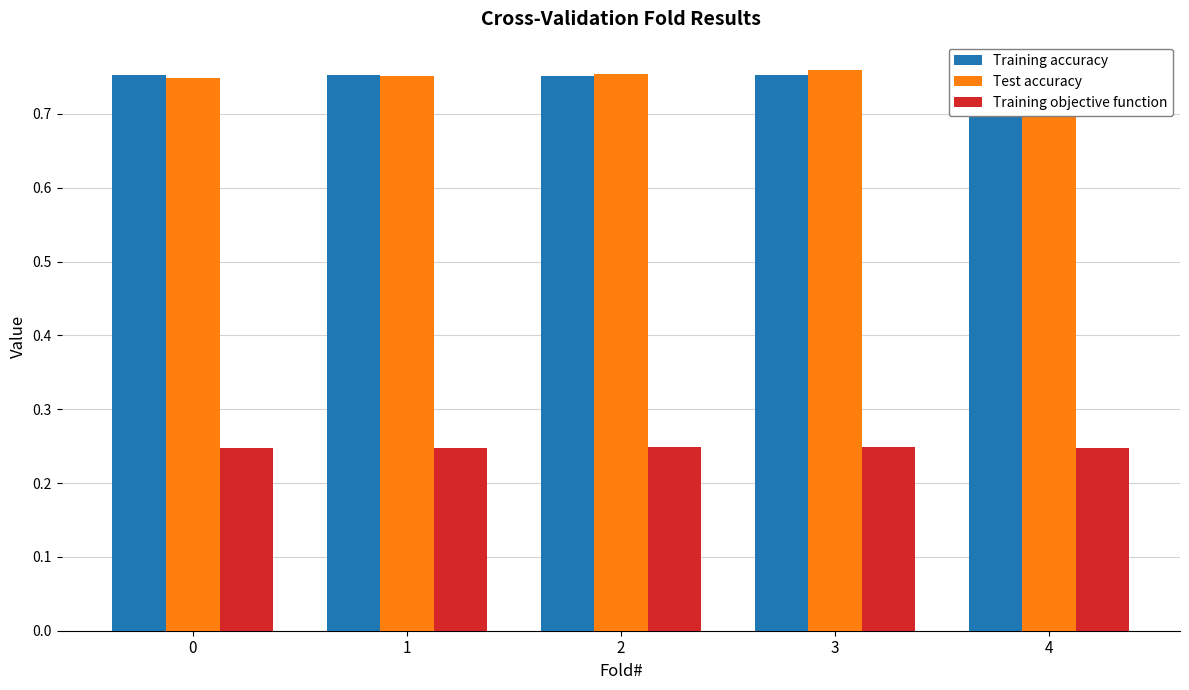

The value of Training accuracy at 4 is 1.3. True or false?

False